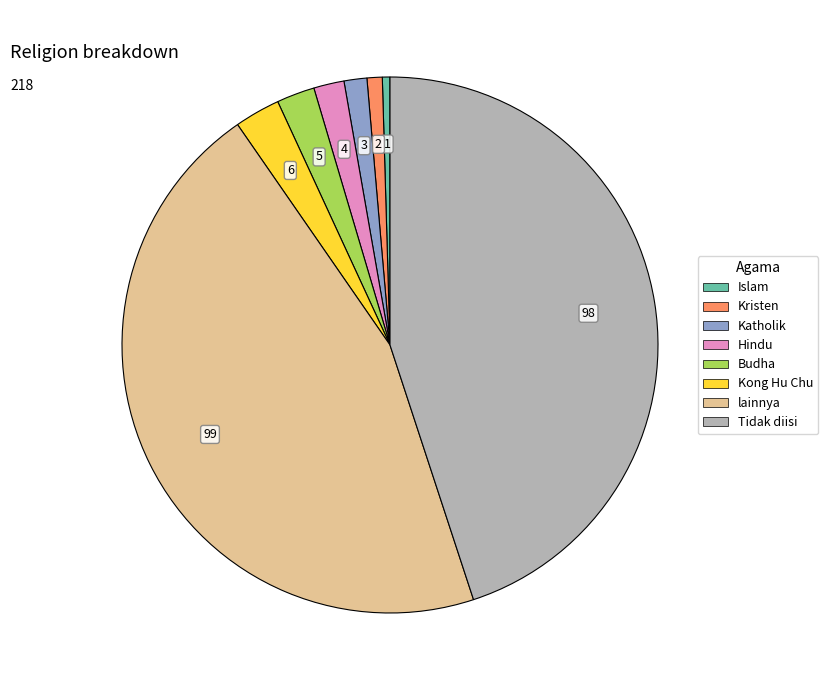

The Tidak diisi slice represents 53% of the pie. True or false?

False